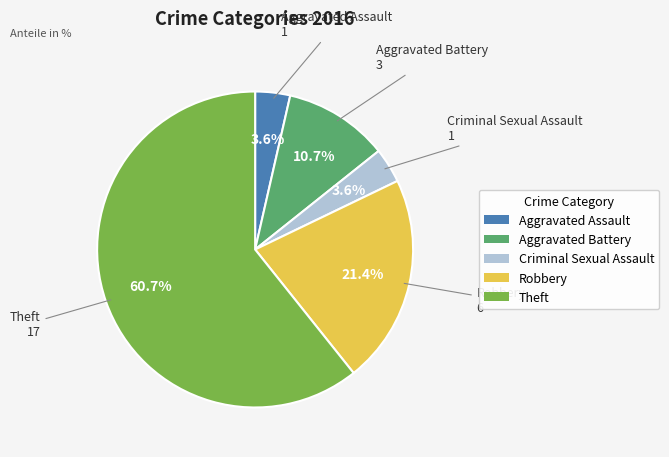

Between Robbery and Aggravated Battery, which is larger?

Robbery